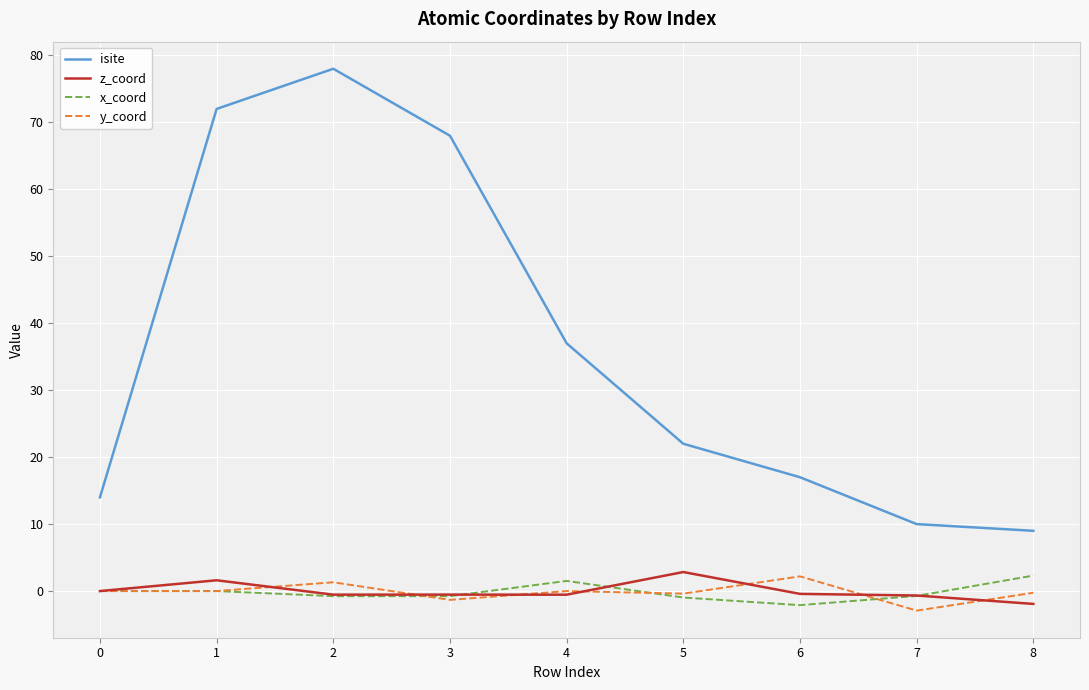

Which series changed the most between 3 and 7?

isite